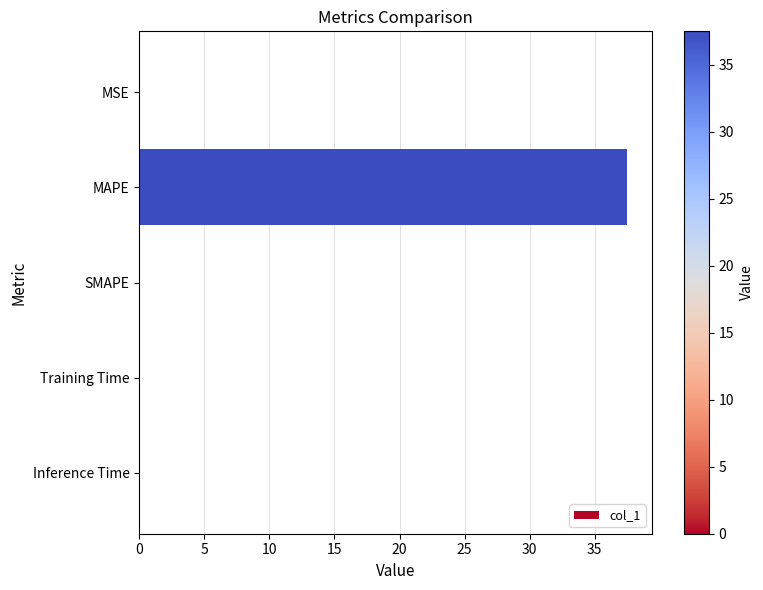

The value at Training Time is 0.0. True or false?

True